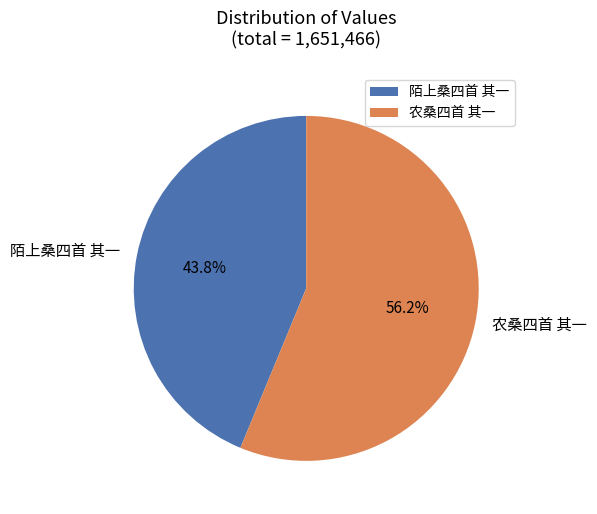

Does any single category account for the majority?

Yes